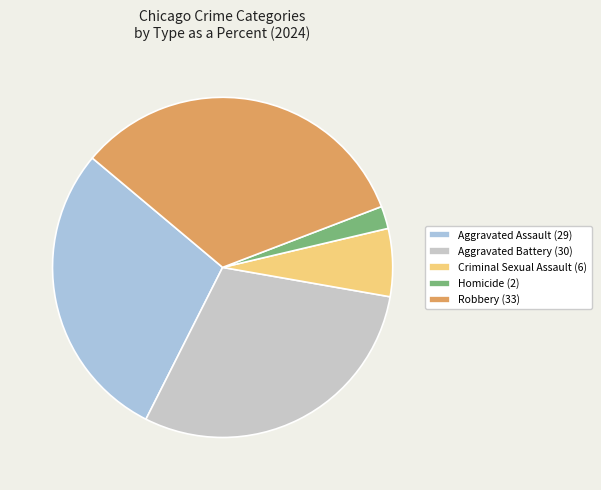

Combined, do Aggravated Battery and Criminal Sexual Assault account for over 50%?

No